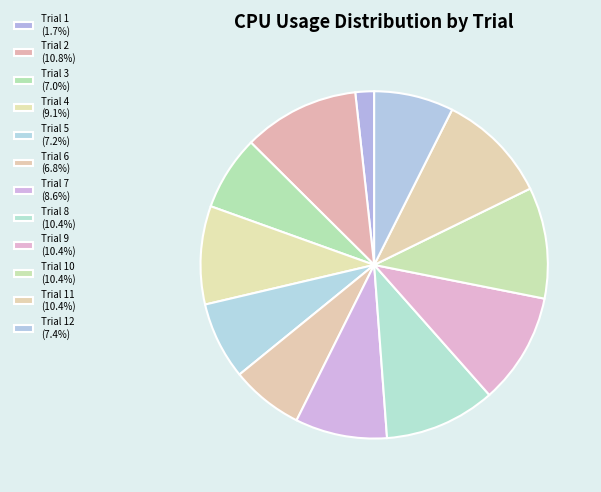

Rank the categories by value from lowest to highest.

Trial 1, Trial 6, Trial 3, Trial 5, Trial 12, Trial 7, Trial 4, Trial 8, Trial 9, Trial 10, Trial 11, Trial 2